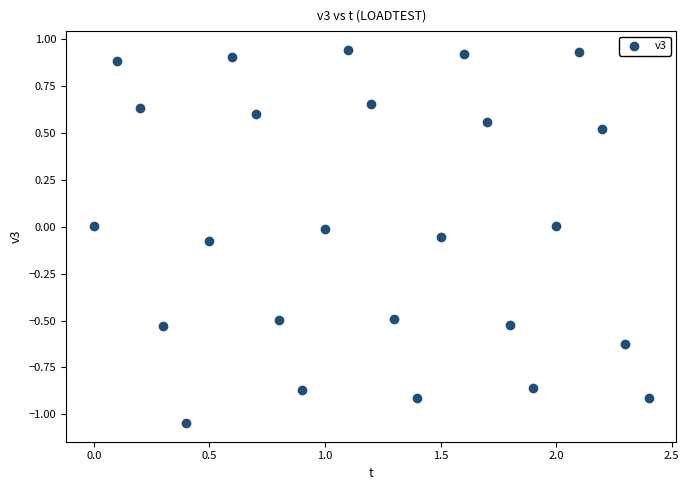

What is the range of X values (max minus min)?

2.4